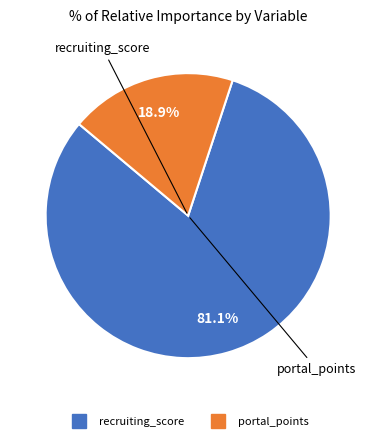

To the nearest percent, what is the average slice percentage?

50%